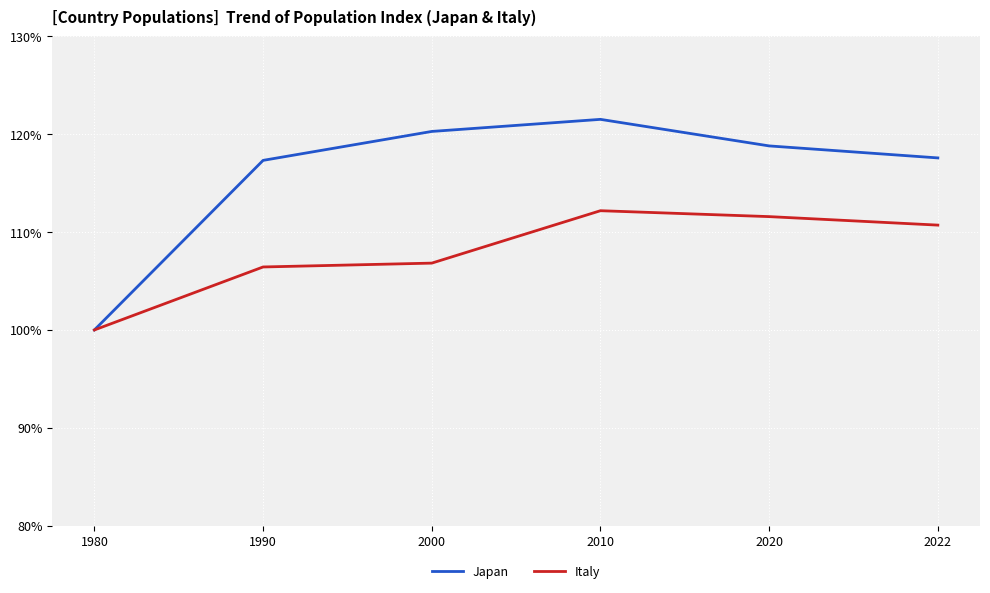

The value of Italy at 2022 is 110.7. True or false?

True